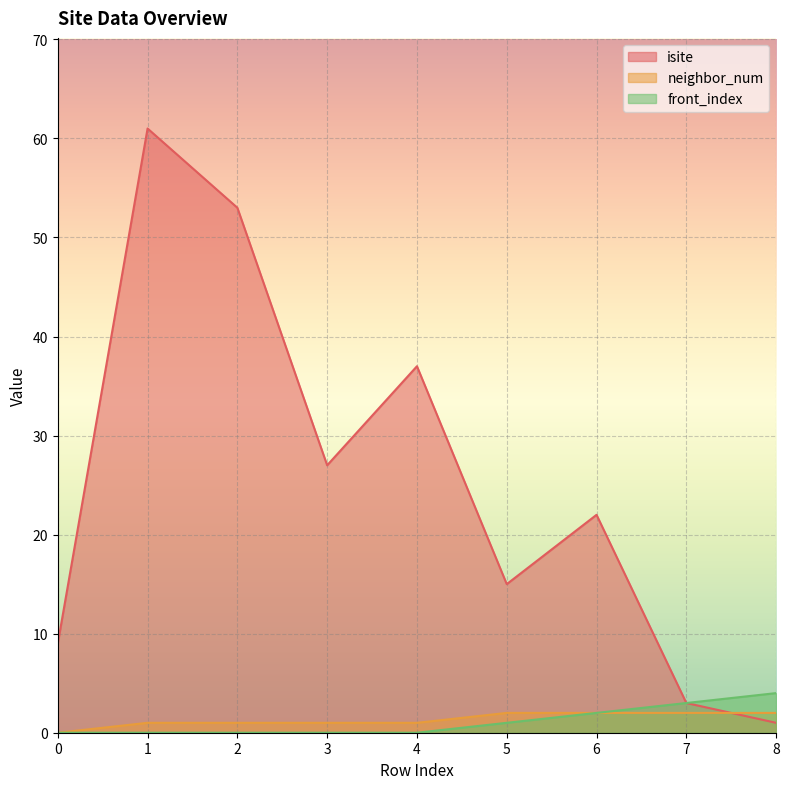

How many positive values does the front_index series have?

4